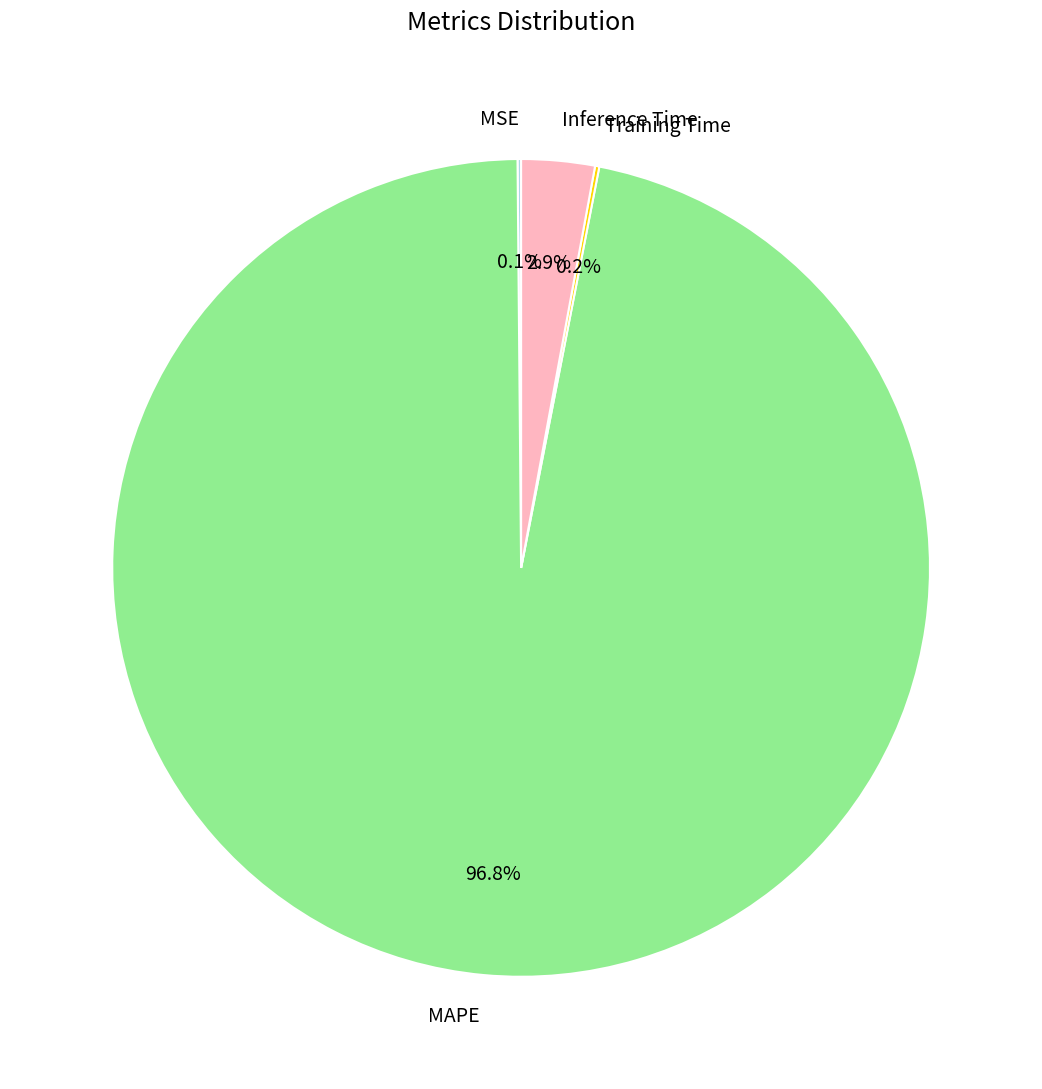

Does any single category account for the majority?

Yes